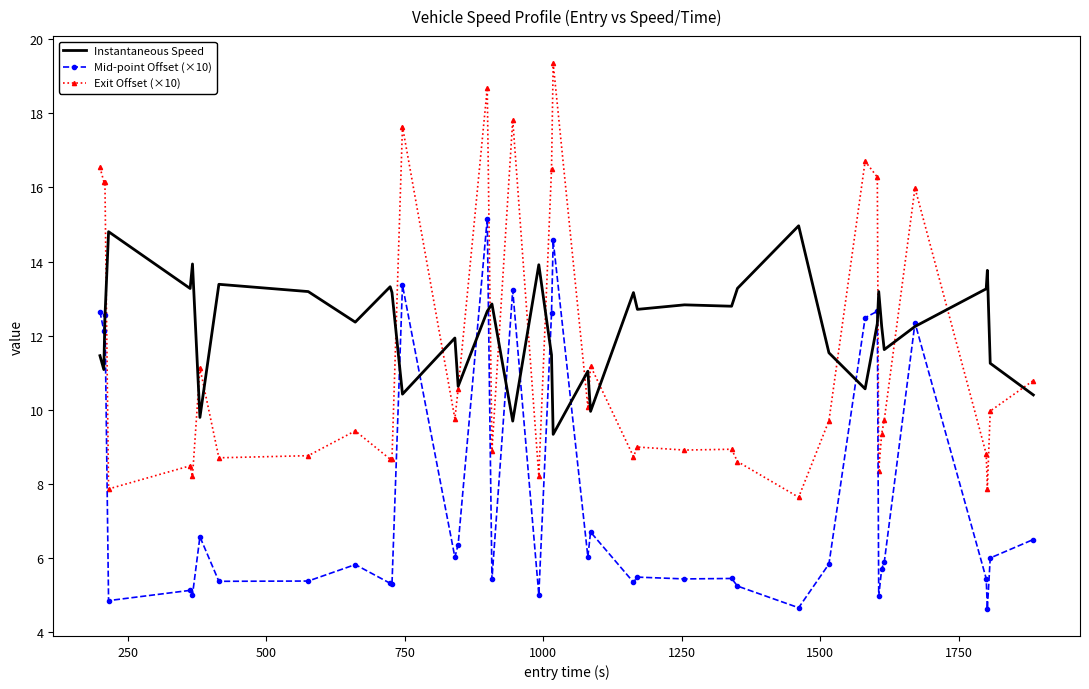

Which series has the largest range (max minus min)?

Exit Offset (×10)